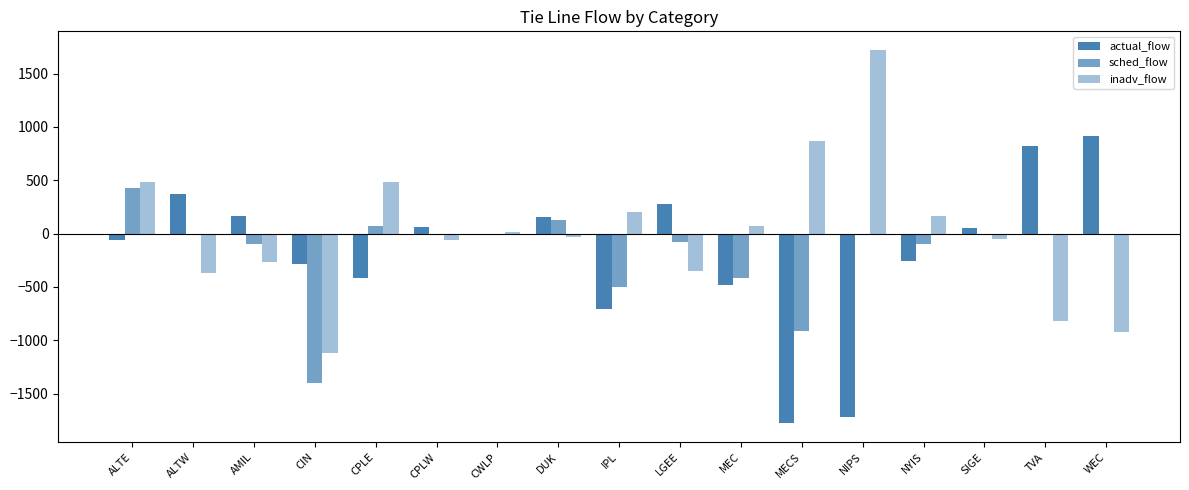

How many distinct data groups are displayed?

3